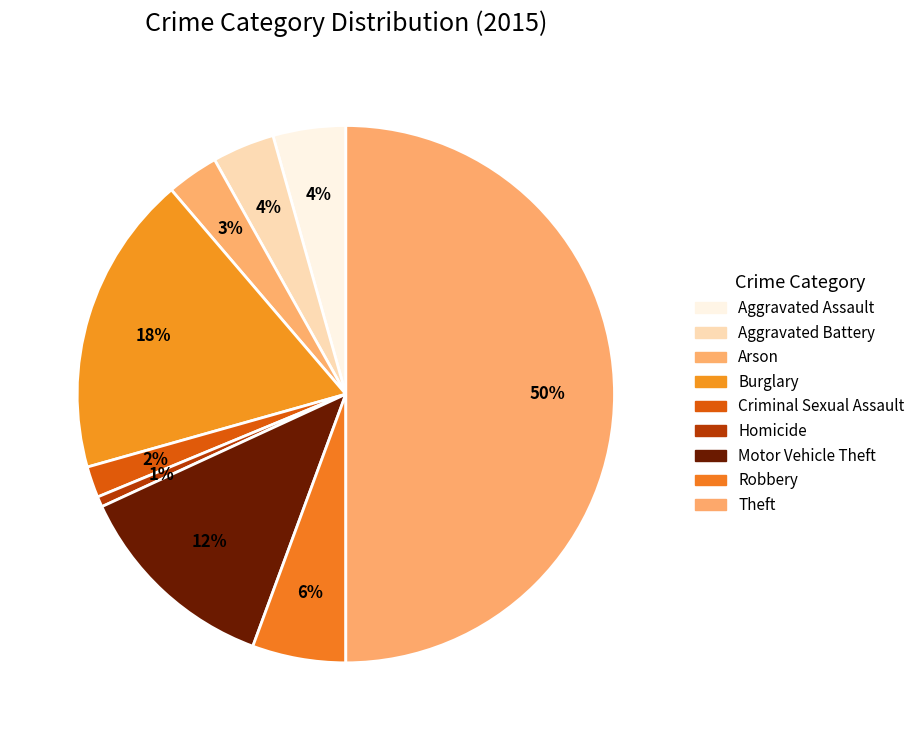

Is there a majority slice in this chart?

No